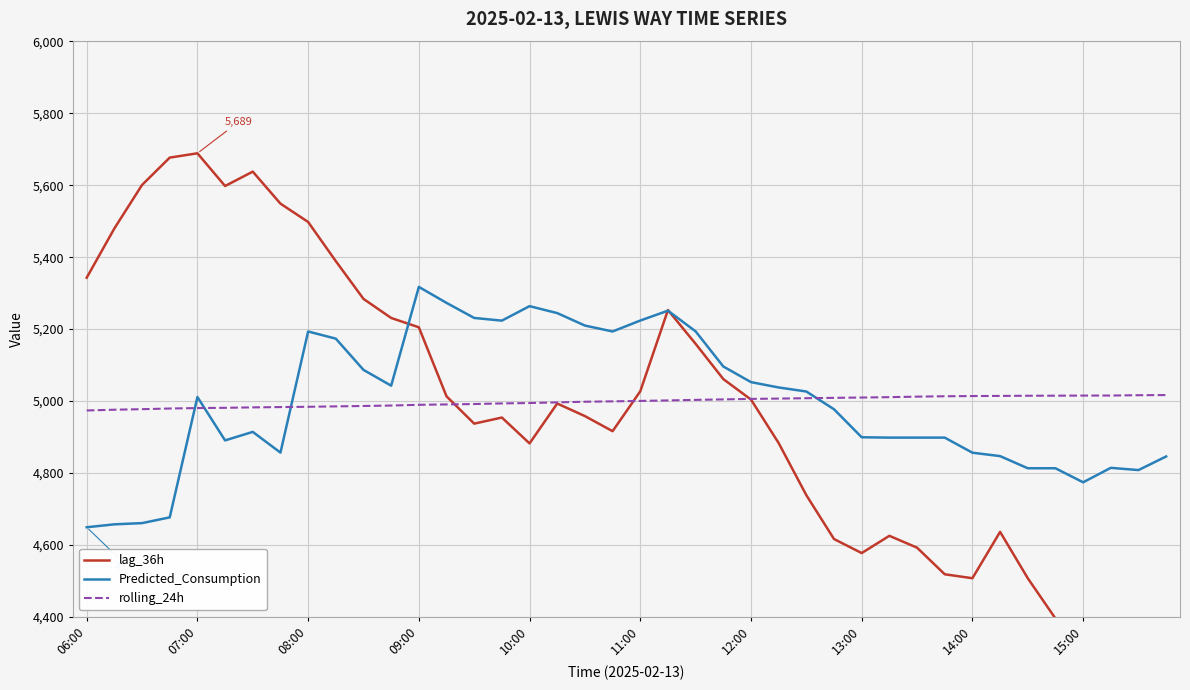

Which series ends up on top after the final intersection of lag_36h and Predicted_Consumption?

Predicted_Consumption